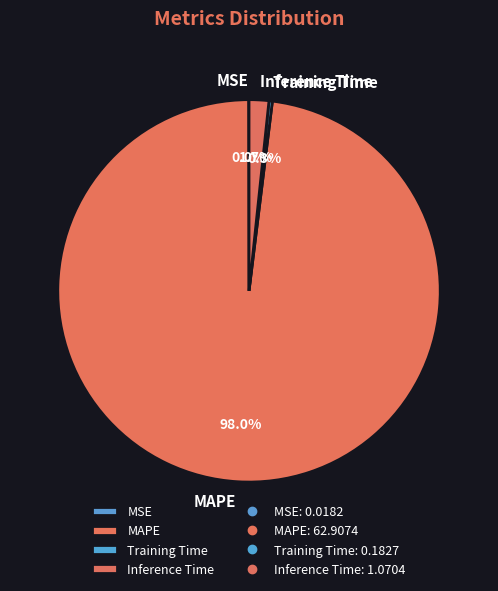

To the nearest percent, what is the combined percentage of MAPE and Training Time?

98%